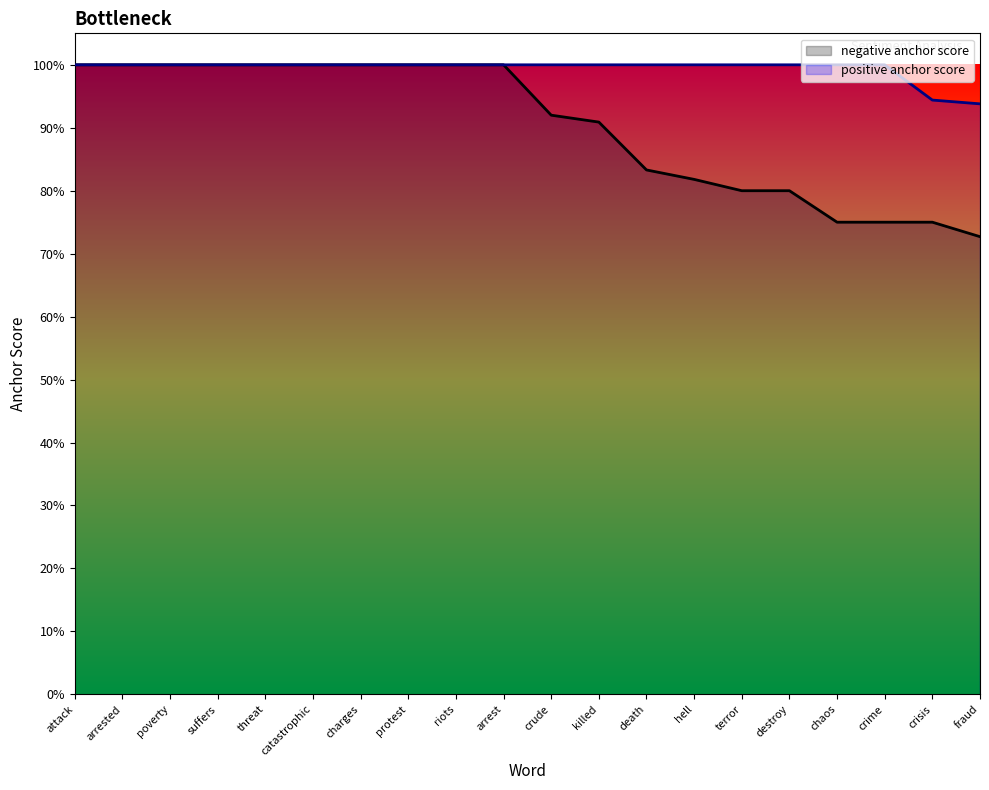

What is the average value of the negative anchor score series?

0.9